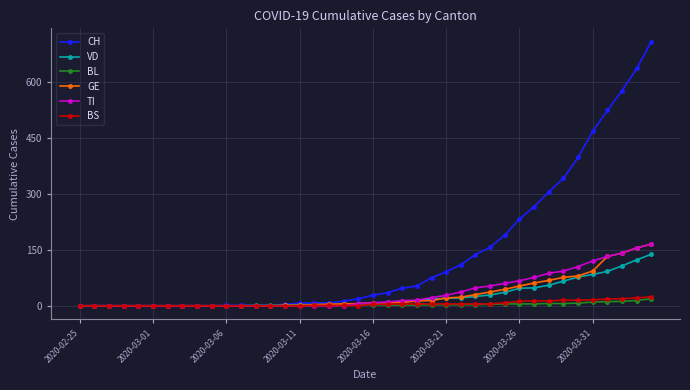

After their last crossing, which series has the higher values: TI or BS?

TI